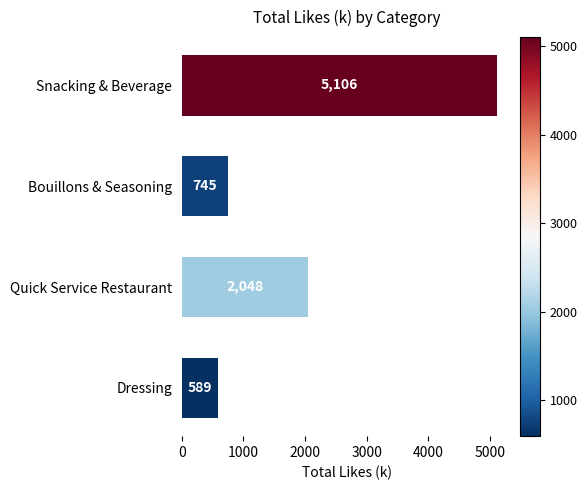

The value at Dressing is 1039.4. True or false?

False